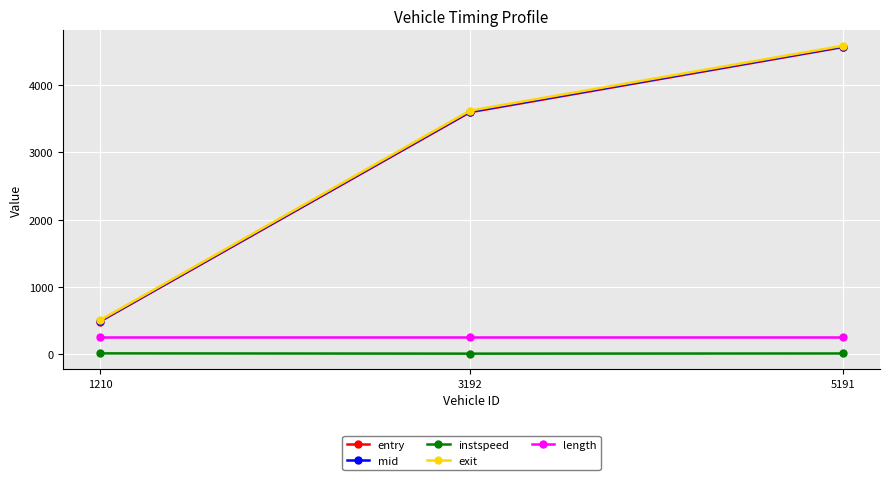

What is the difference between the maximum and minimum values in the instspeed series?

4.0